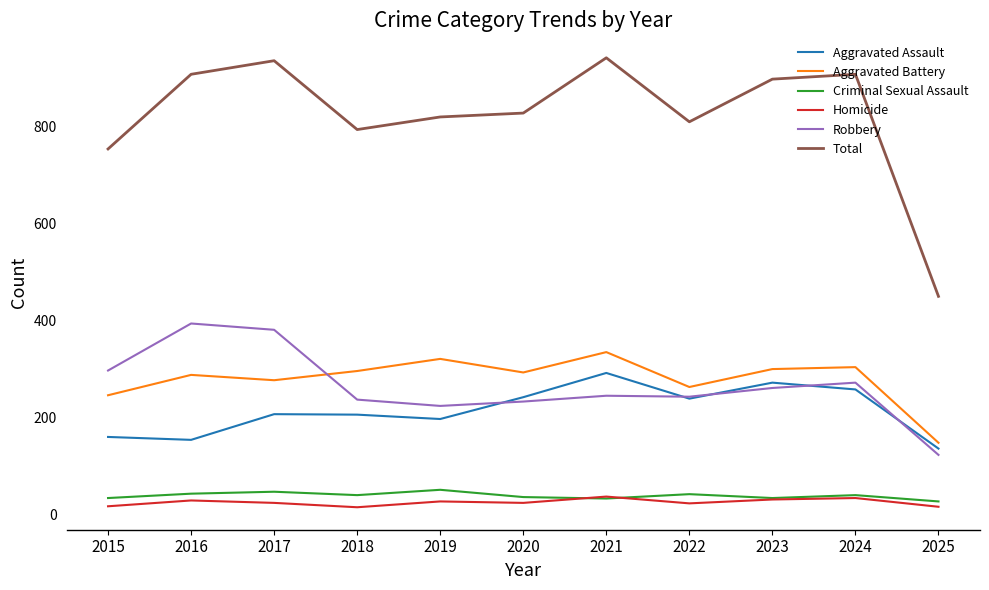

What is the difference between the maximum and minimum values in the Total series?

492